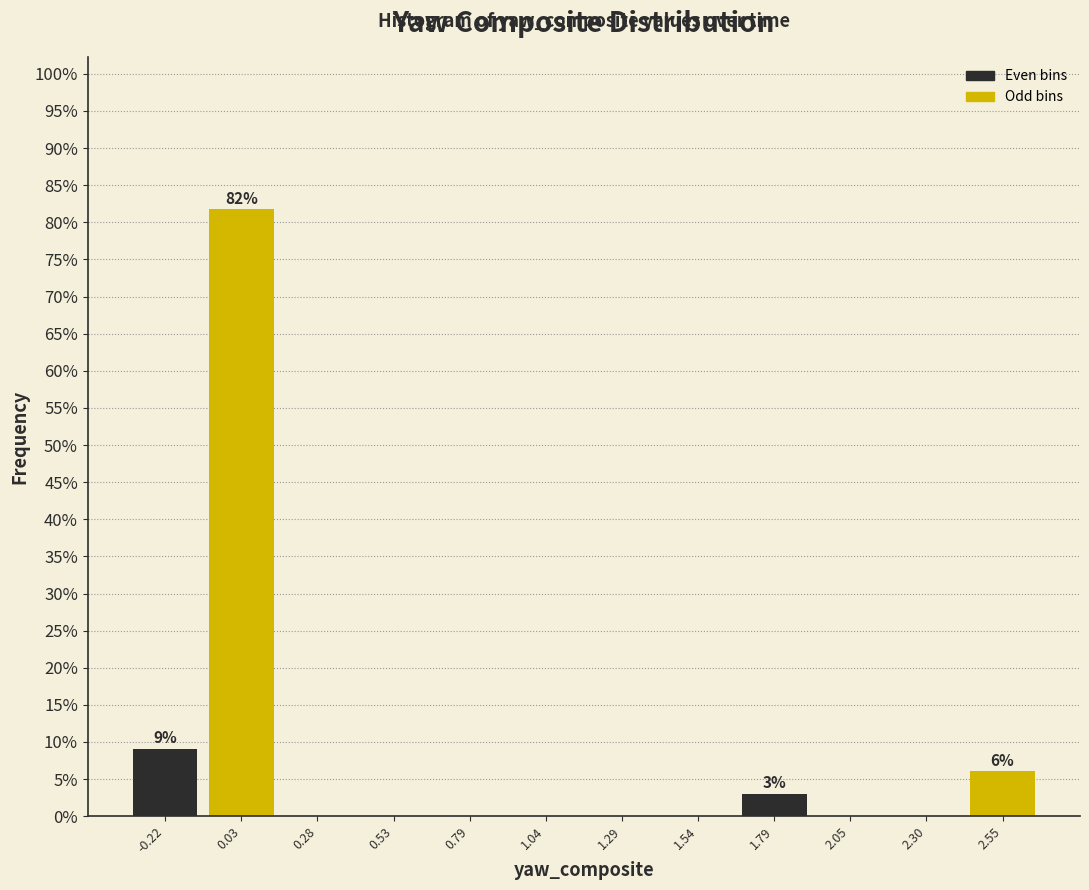

Over which range of the x-axis is the bar tallest?

-0.10 to 0.15